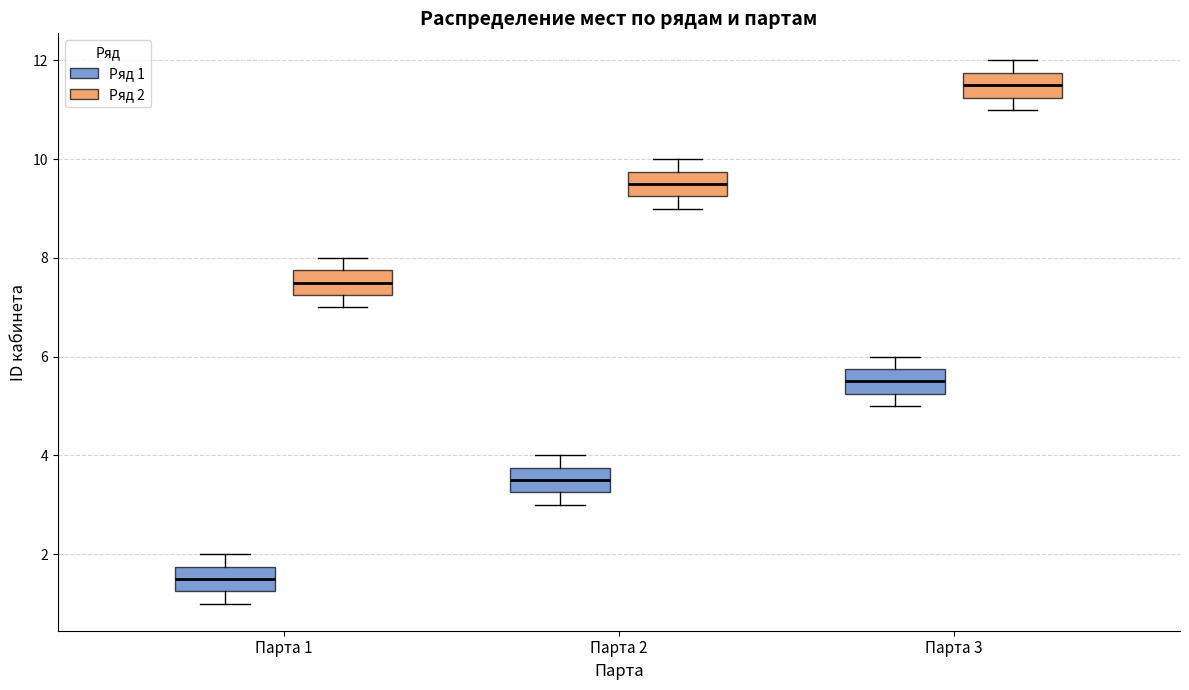

Reading left to right, read every box against the y-axis: the position of its median line, the range the box covers, and the ends of its whiskers. The values are not printed on the chart, so give them approximately, as read against the axis.

Парта 1 (Ряд 1): median 1.6, box 1.2 to 1.8, whiskers 1.0 to 2.0
Парта 1 (Ряд 2): median 7.6, box 7.2 to 7.8, whiskers 7.0 to 8.0
Парта 2 (Ряд 1): median 3.6, box 3.2 to 3.8, whiskers 3.0 to 4.0
Парта 2 (Ряд 2): median 9.6, box 9.2 to 9.8, whiskers 9.0 to 10.0
Парта 3 (Ряд 1): median 5.6, box 5.2 to 5.8, whiskers 5.0 to 6.0
Парта 3 (Ряд 2): median 11.6, box 11.2 to 11.8, whiskers 11.0 to 12.0